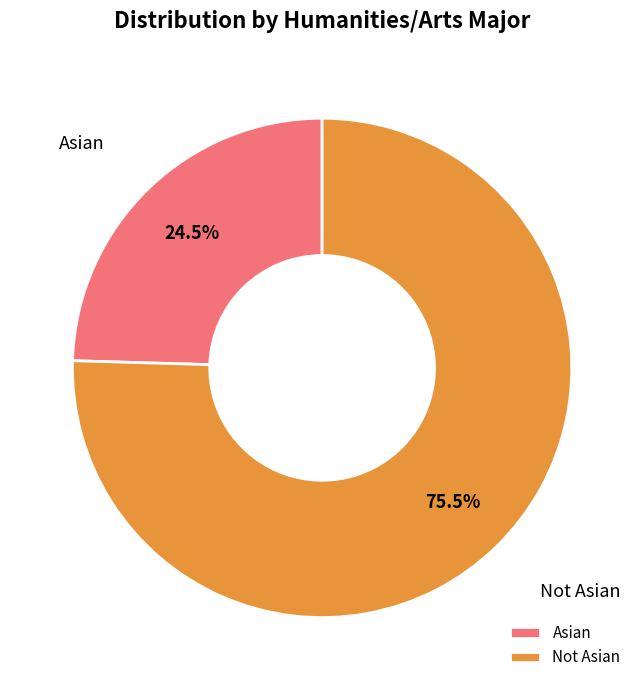

Count the number of slices in the pie.

2